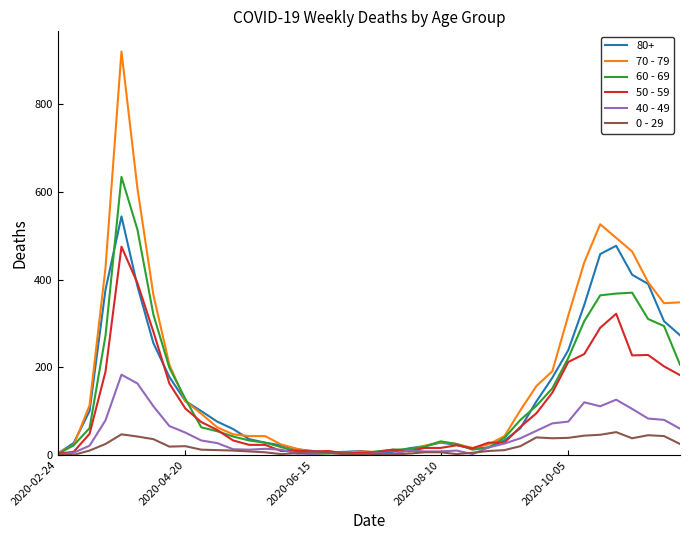

What is the maximum value shown in the chart?

920